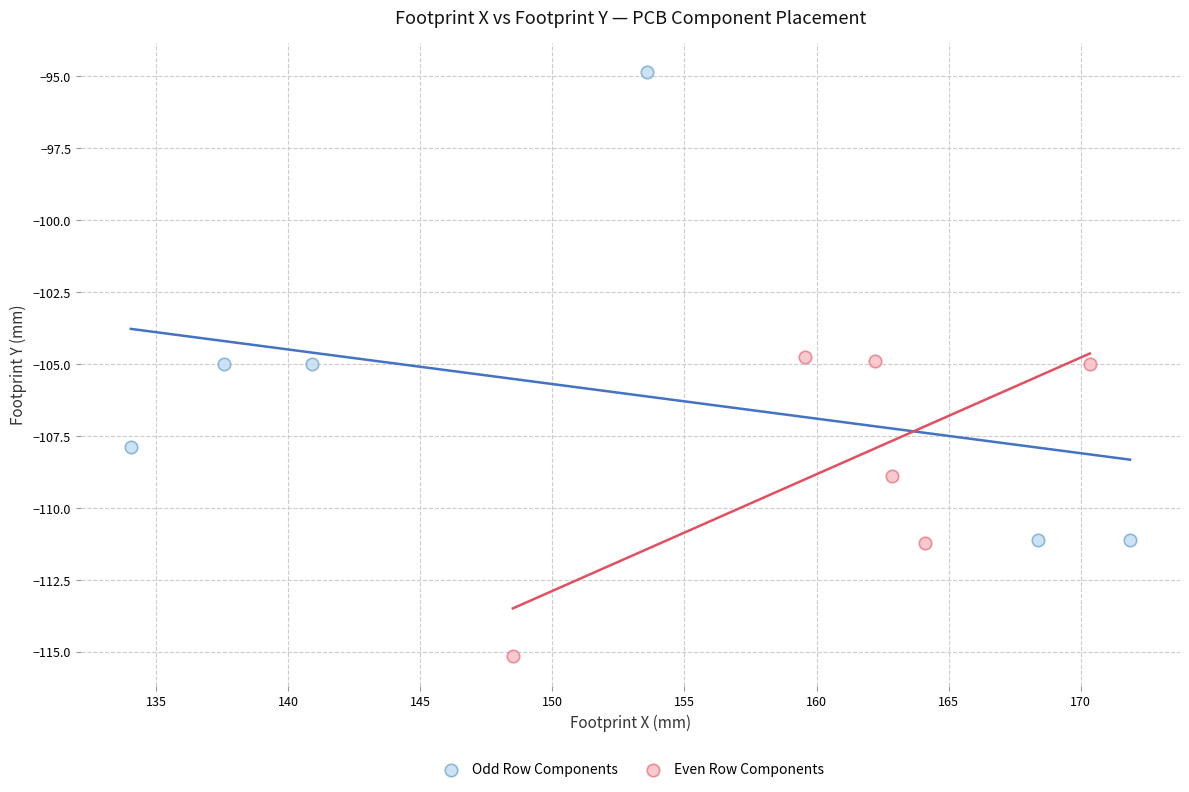

Which series has the largest Y range (max minus min)?

Odd Row Components